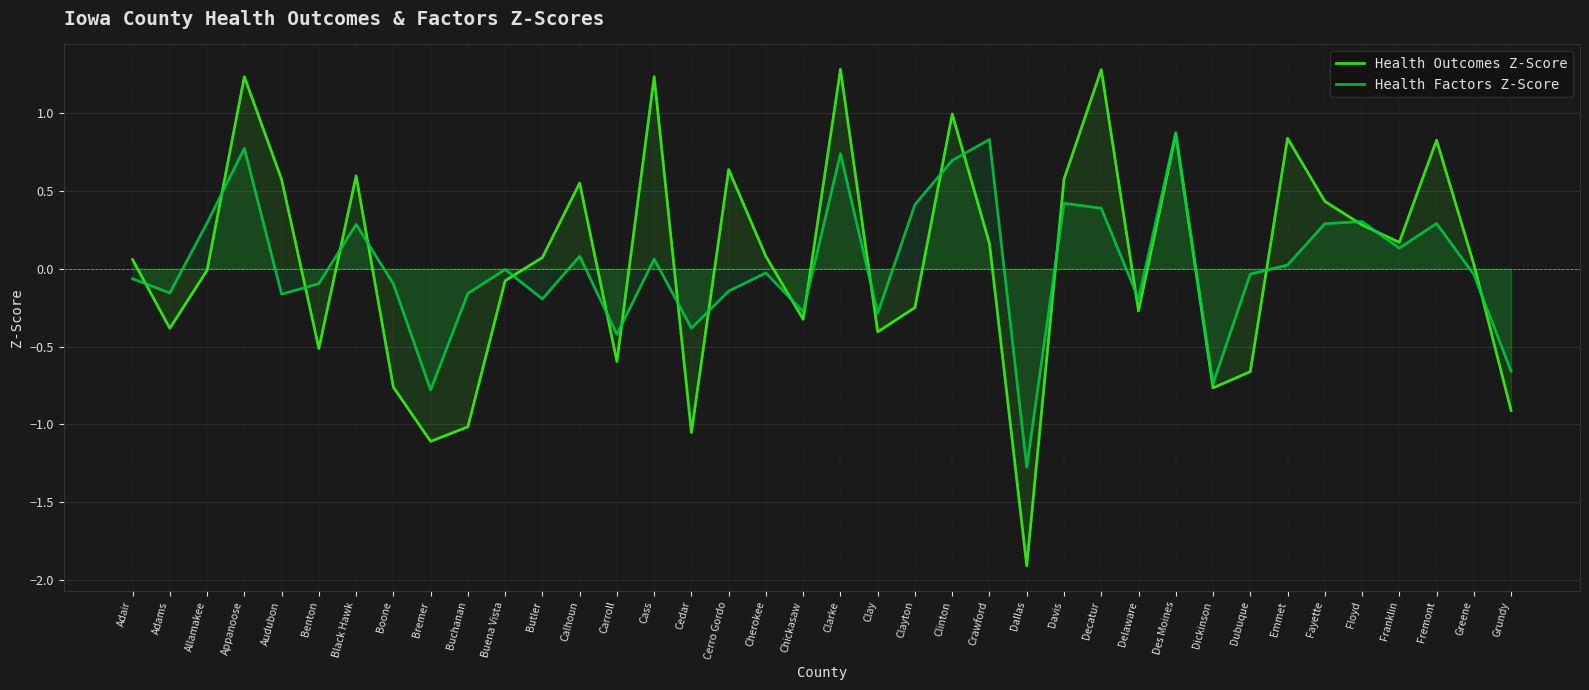

True or false: Health Factors Z-Score and Health Outcomes Z-Score cross at least once.

True